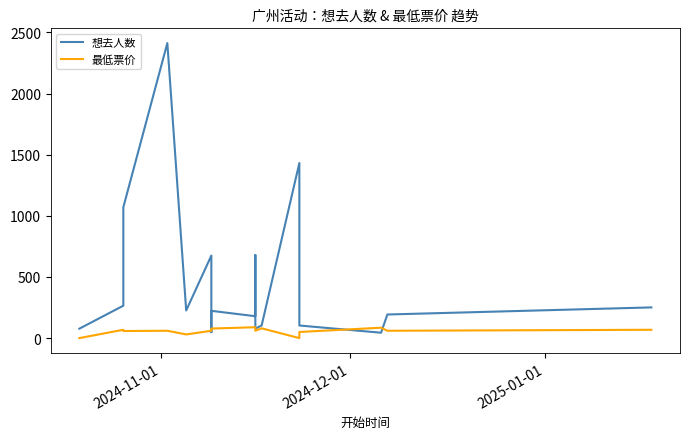

What is the difference between the maximum and minimum values in the 想去人数 series?

2369.0